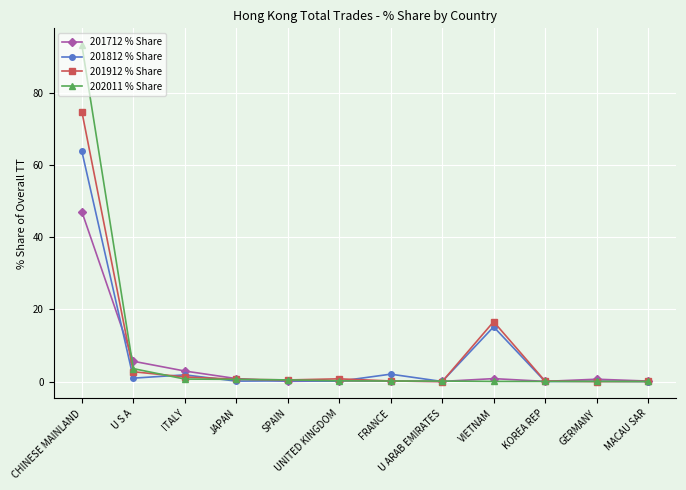

True or false: 201912 % Share and 201812 % Share intersect in this chart.

True